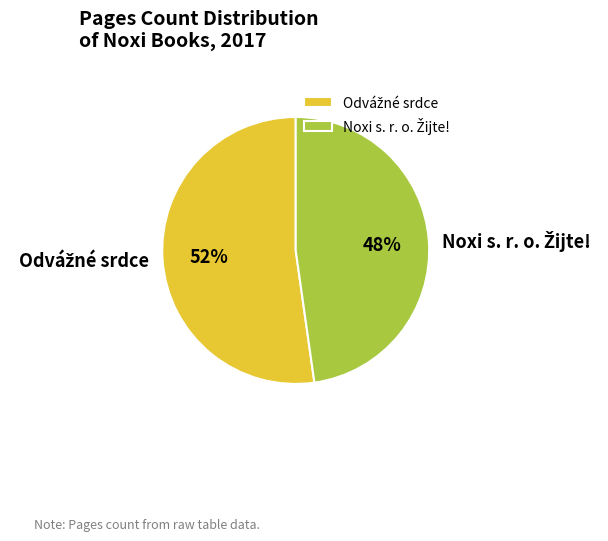

To the nearest percent, what is the average slice percentage?

50%